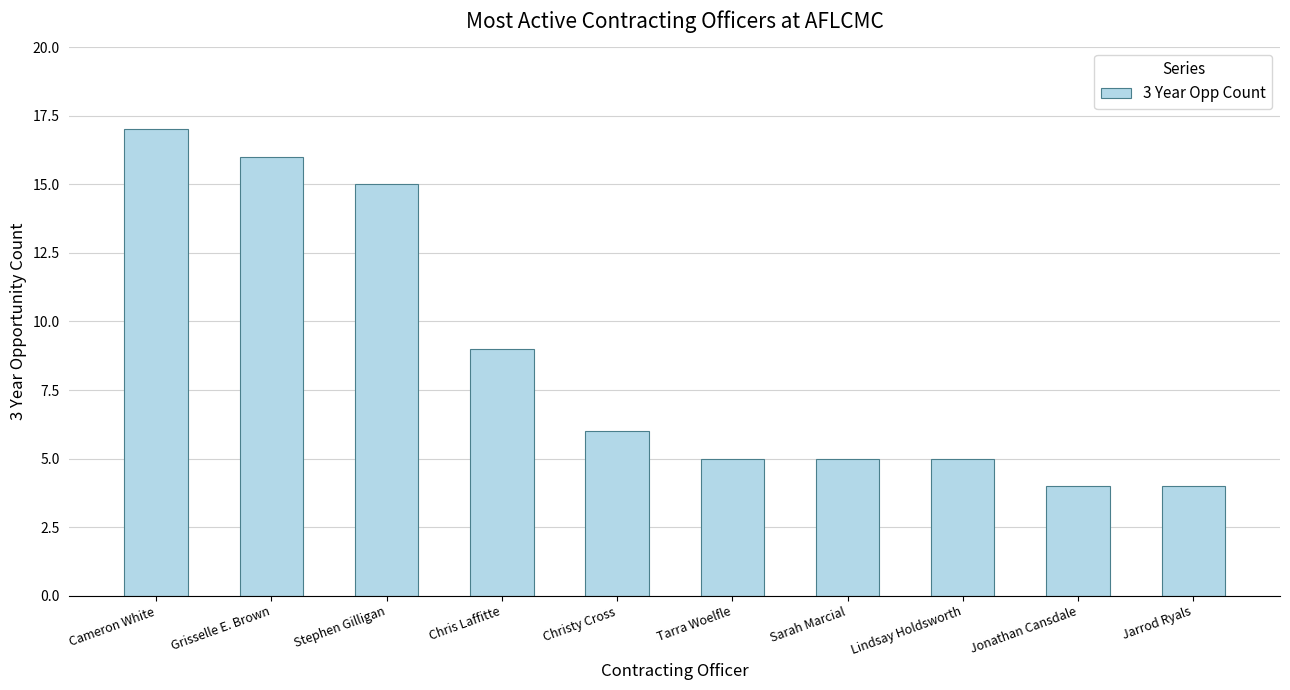

How many values are below 6?

5